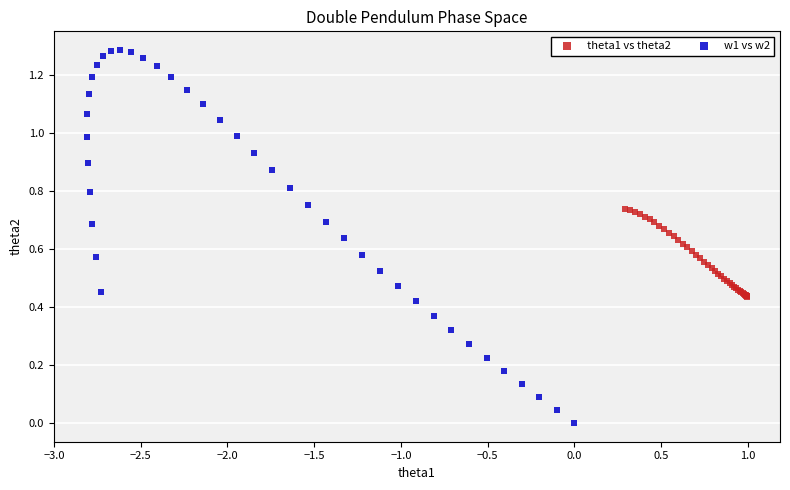

Which series reaches the minimum Y coordinate?

w1 vs w2